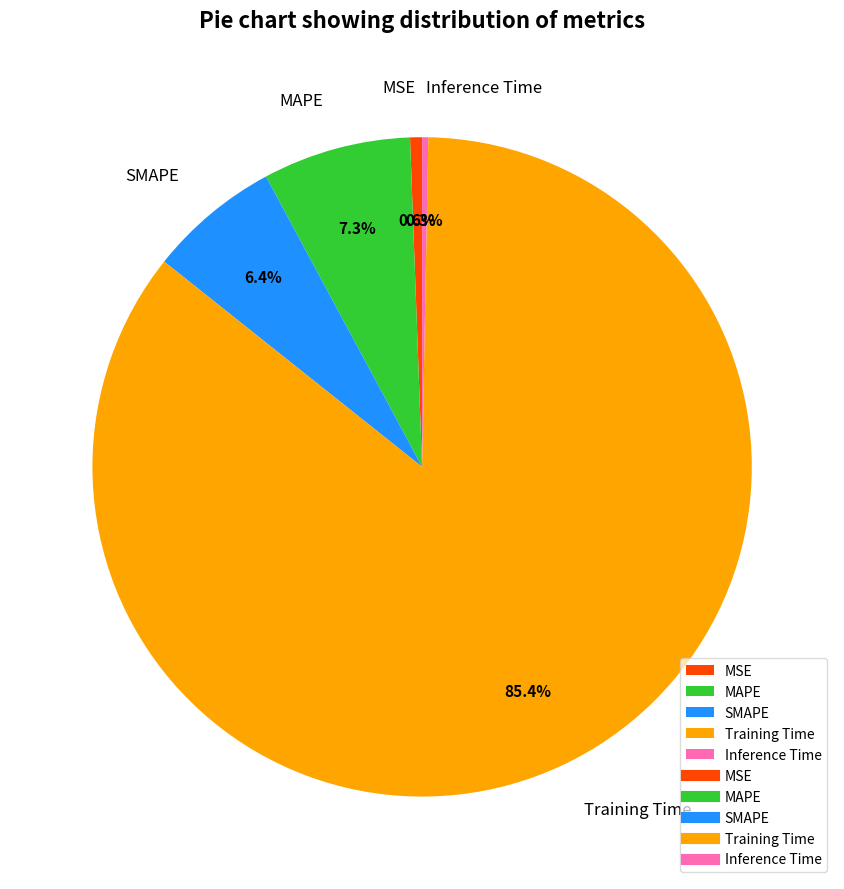

To the nearest percent, what portion does MAPE represent?

7%